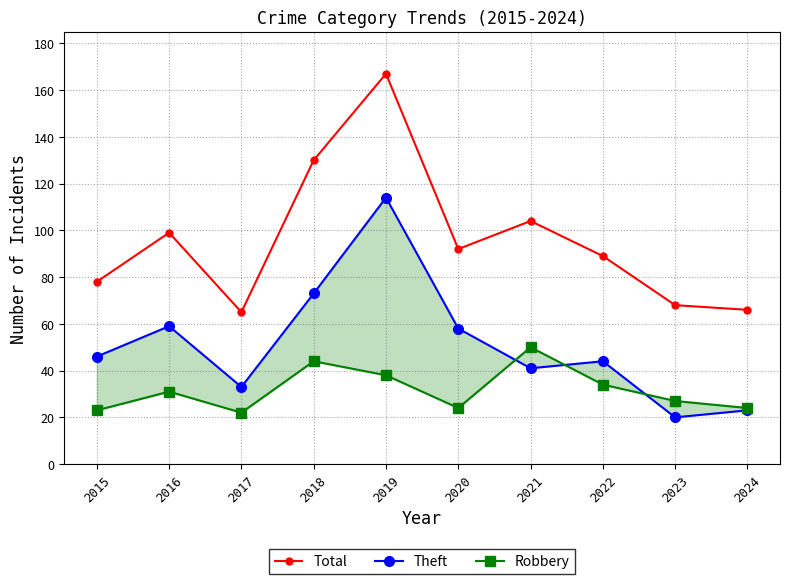

Between 2019 and 2021, which series saw the biggest shift?

Theft